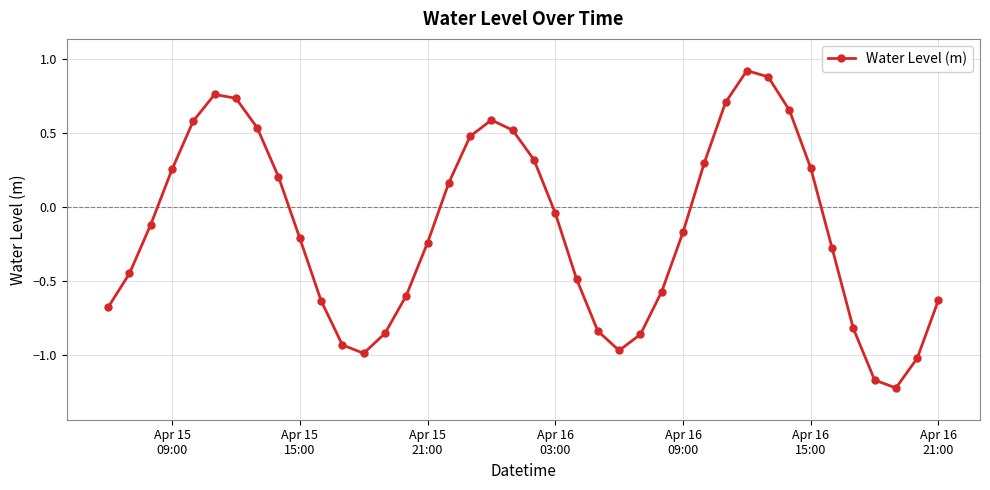

How many series are shown in this chart?

1